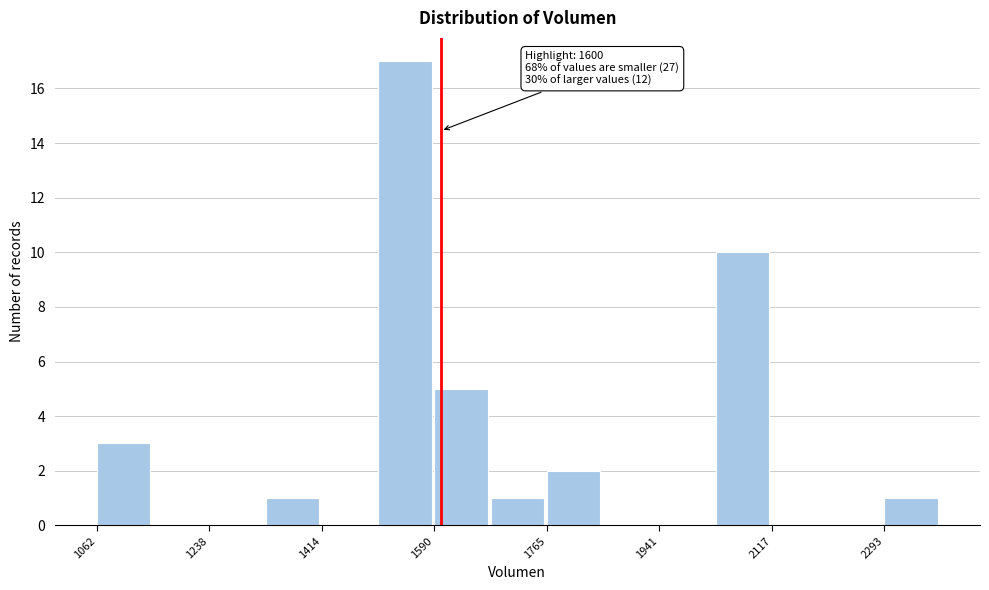

Over which range of the x-axis is the bar tallest?

1500 to 1580